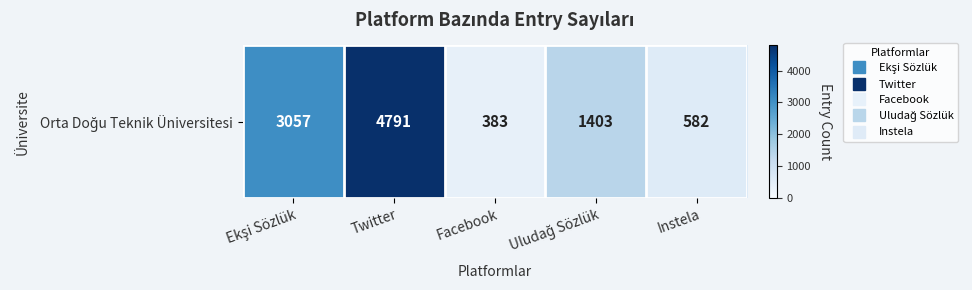

What is the sum of all values?

10216